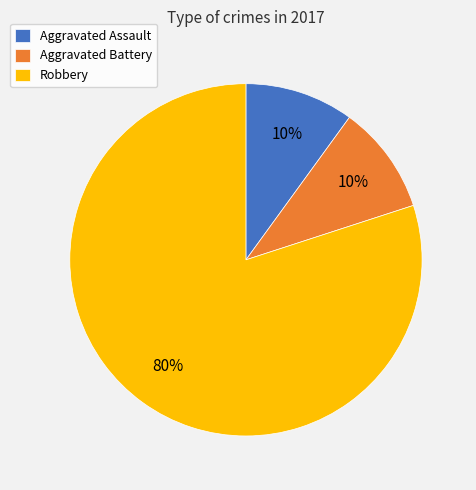

To the nearest percent, what percentage of the pie is Aggravated Battery?

10%